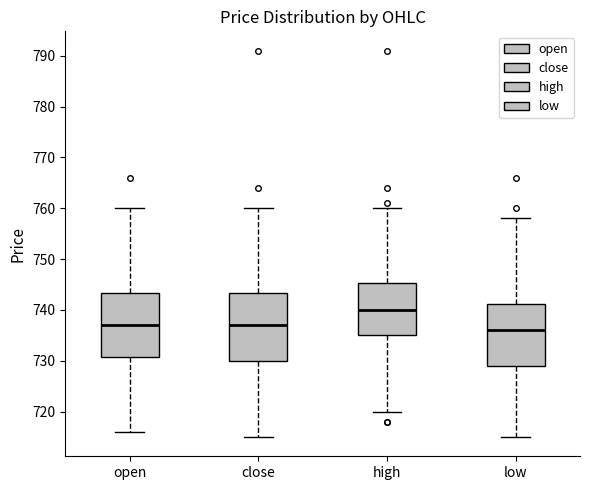

Reading left to right, read every box against the y-axis: the position of its median line, the range the box covers, and the ends of its whiskers. The values are not printed on the chart, so give them approximately, as read against the axis.

open: median 737, box 731 to 743, whiskers 716 to 760
close: median 737, box 730 to 743, whiskers 715 to 760
high: median 740, box 735 to 745, whiskers 720 to 760
low: median 736, box 729 to 741, whiskers 715 to 758